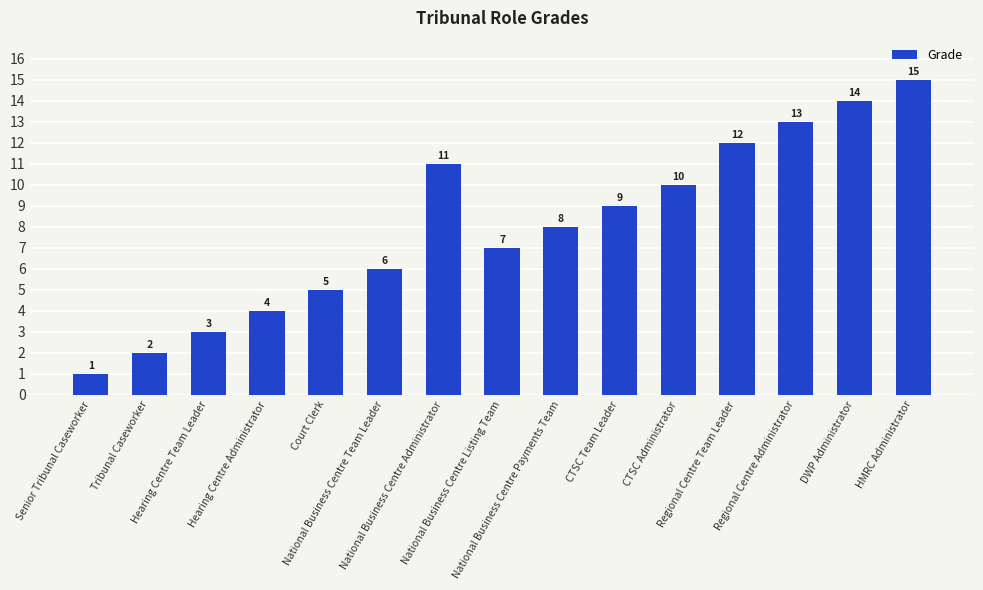

Reading left to right, what are all the values shown in this chart?

1	2	3	4	5	6	11	7	8	9	10	12	13	14	15